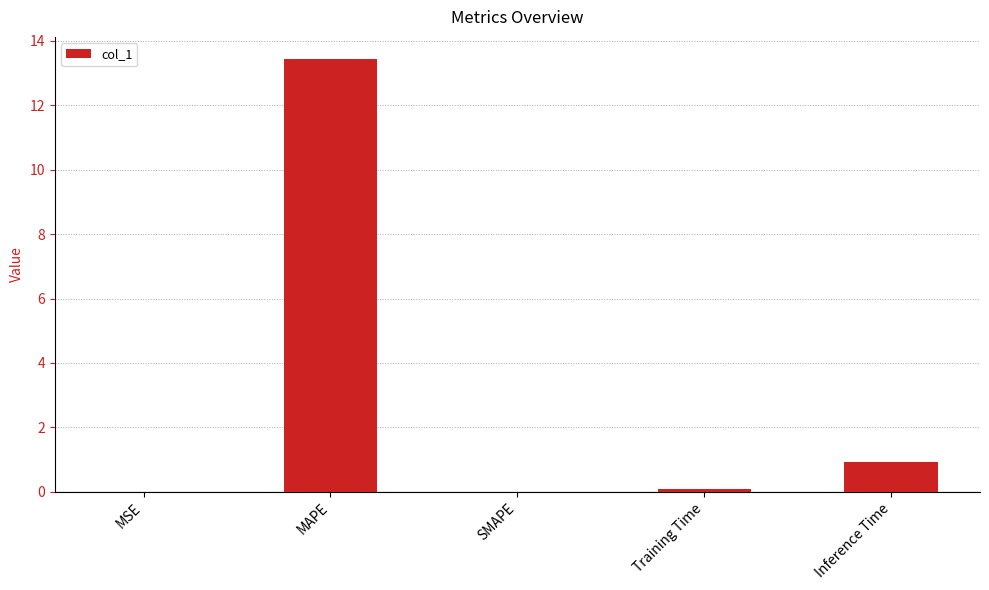

Are the bars horizontal?

No